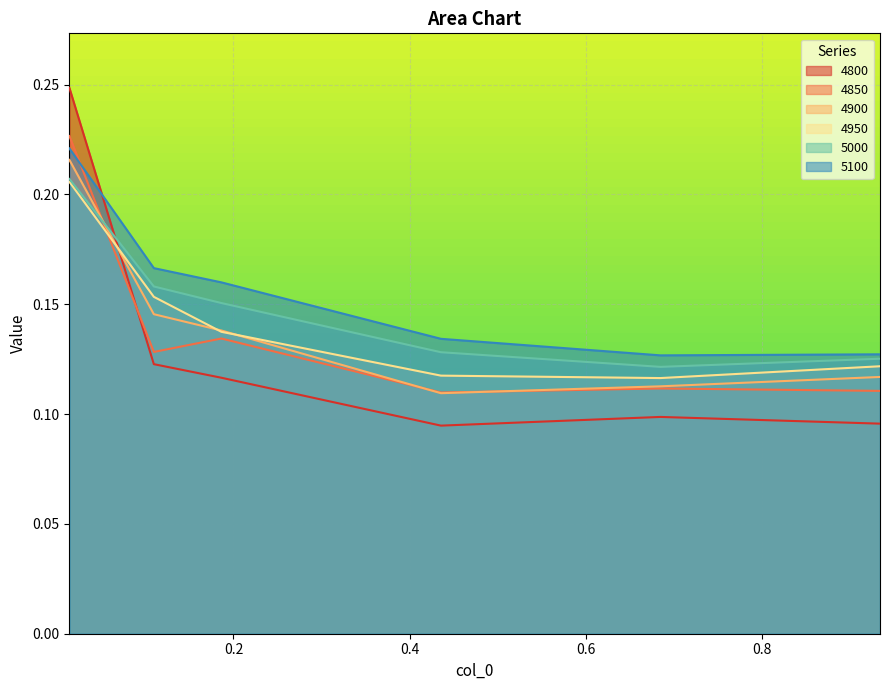

Rank the series by their maximum value, from lowest to highest.

4950, 5000, 4900, 5100, 4850, 4800